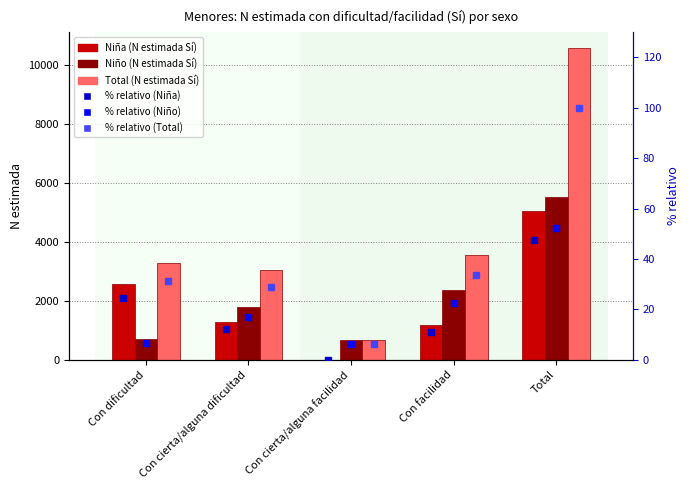

Which series has the largest range (max minus min)?

Total (N estimada Sí)